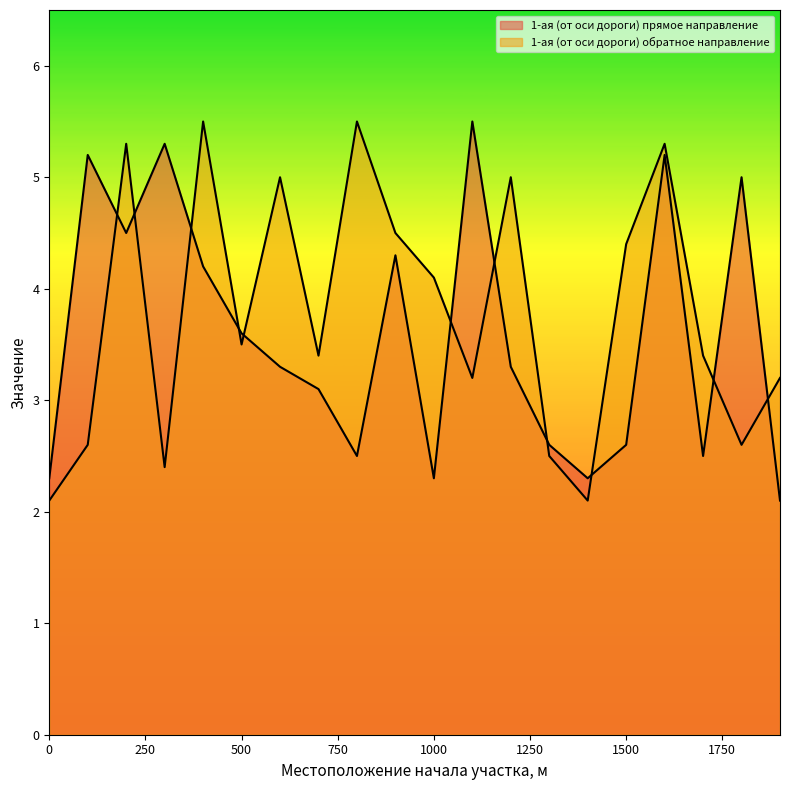

How many intersections are there between 1-ая (от оси дороги) обратное направление and 1-ая (от оси дороги) прямое направление?

11